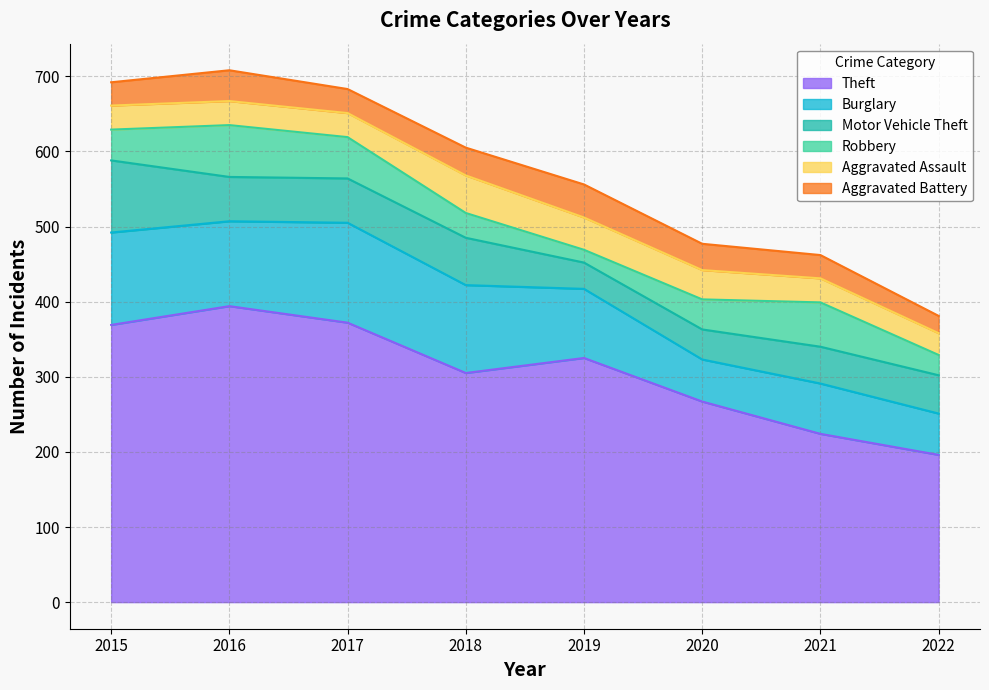

What is the total value across all series at 2017?

683